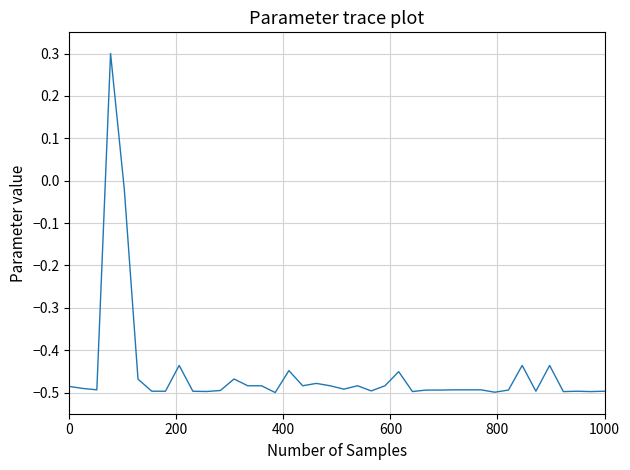

What is the difference between the maximum and minimum values?

0.8